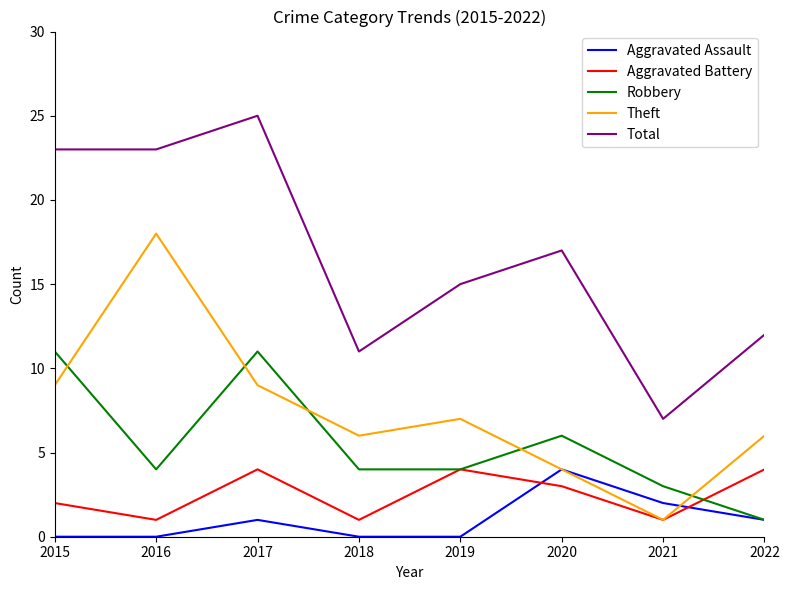

What are all the series names shown in the legend?

Aggravated Assault, Aggravated Battery, Robbery, Theft, Total